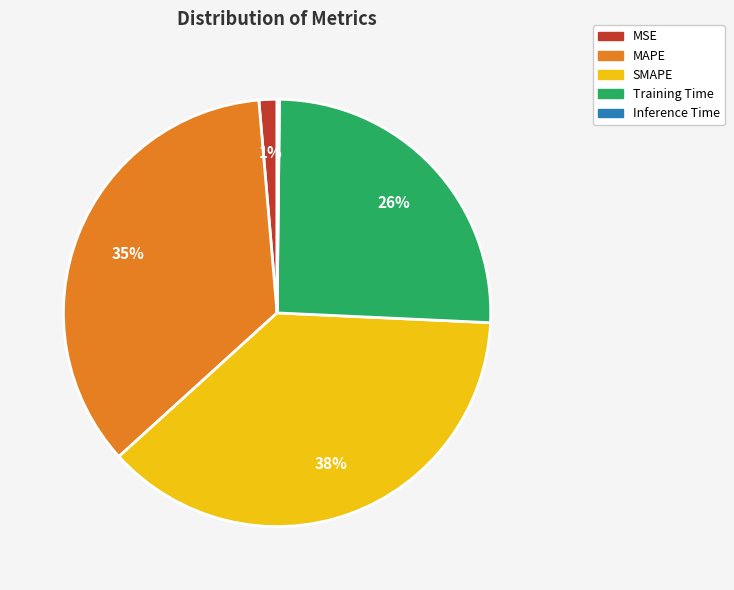

To the nearest percent, what is the combined percentage of MSE and Training Time?

27%